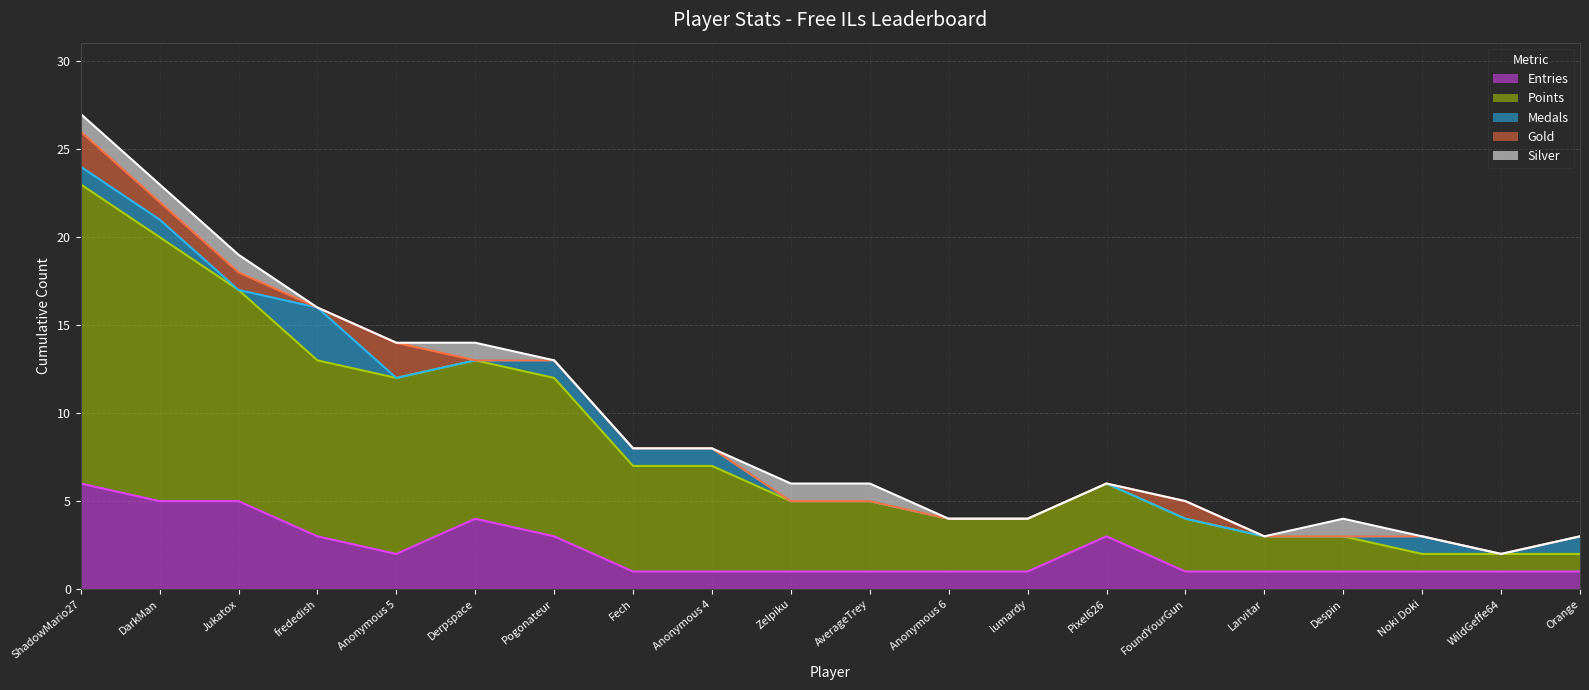

Reading right to left, transcribe all the data shown in this chart.

Entries: Orange=1	WildGeffe64=1	Noki Doki=1	Despin=1	Larvitar=1	FoundYourGun=1	Pixel626=3	lumardy=1	Anonymous 6=1	AverageTrey=1	Zelpiku=1	Anonymous 4=1	Fech=1	Pogonateur=3	Derpspace=4	Anonymous 5=2	frededish=3	Jukatox=5	DarkMan=5	ShadowMario27=6
Points: Orange=1	WildGeffe64=1	Noki Doki=1	Despin=2	Larvitar=2	FoundYourGun=3	Pixel626=3	lumardy=3	Anonymous 6=3	AverageTrey=4	Zelpiku=4	Anonymous 4=6	Fech=6	Pogonateur=9	Derpspace=9	Anonymous 5=10	frededish=10	Jukatox=12	DarkMan=15	ShadowMario27=17
Medals: Orange=1	WildGeffe64=0	Noki Doki=1	Despin=0	Larvitar=0	FoundYourGun=0	Pixel626=0	lumardy=0	Anonymous 6=0	AverageTrey=0	Zelpiku=0	Anonymous 4=1	Fech=1	Pogonateur=1	Derpspace=0	Anonymous 5=0	frededish=3	Jukatox=0	DarkMan=1	ShadowMario27=1
Gold: Orange=0	WildGeffe64=0	Noki Doki=0	Despin=0	Larvitar=0	FoundYourGun=1	Pixel626=0	lumardy=0	Anonymous 6=0	AverageTrey=0	Zelpiku=0	Anonymous 4=0	Fech=0	Pogonateur=0	Derpspace=0	Anonymous 5=2	frededish=0	Jukatox=1	DarkMan=1	ShadowMario27=2
Silver: Orange=0	WildGeffe64=0	Noki Doki=0	Despin=1	Larvitar=0	FoundYourGun=0	Pixel626=0	lumardy=0	Anonymous 6=0	AverageTrey=1	Zelpiku=1	Anonymous 4=0	Fech=0	Pogonateur=0	Derpspace=1	Anonymous 5=0	frededish=0	Jukatox=1	DarkMan=1	ShadowMario27=1